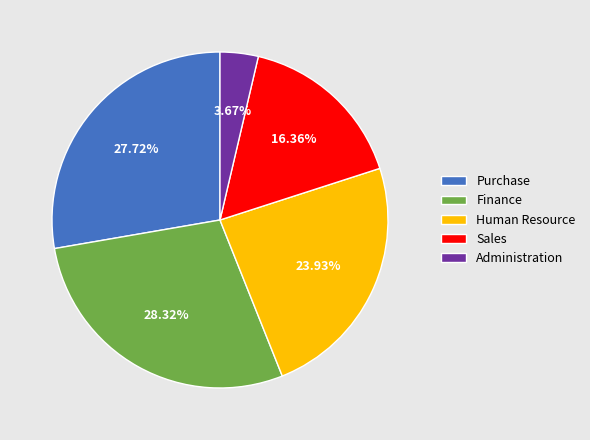

Does any single category account for the majority?

No